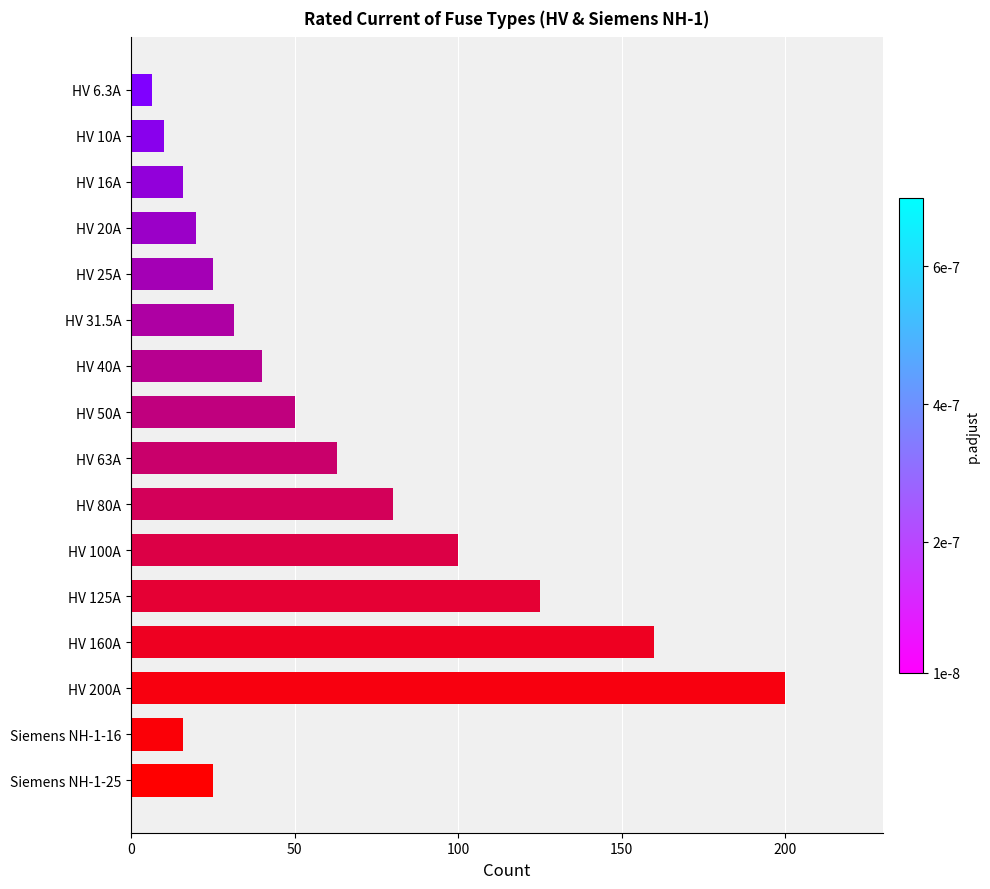

What is the label of the 10th bar from the top?

HV 80A